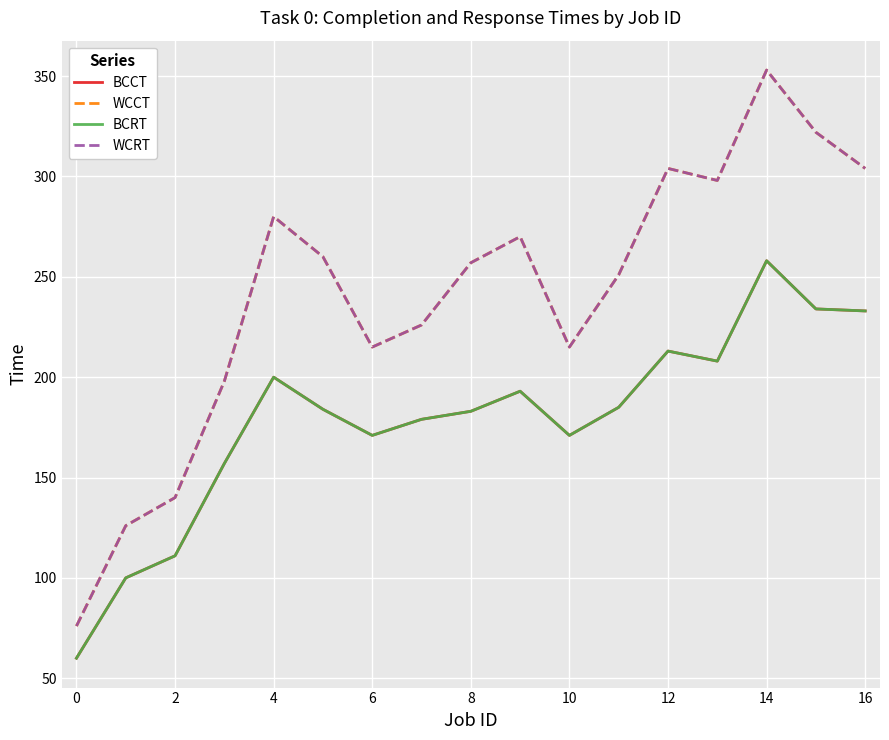

What is the average value of the BCCT series?

179